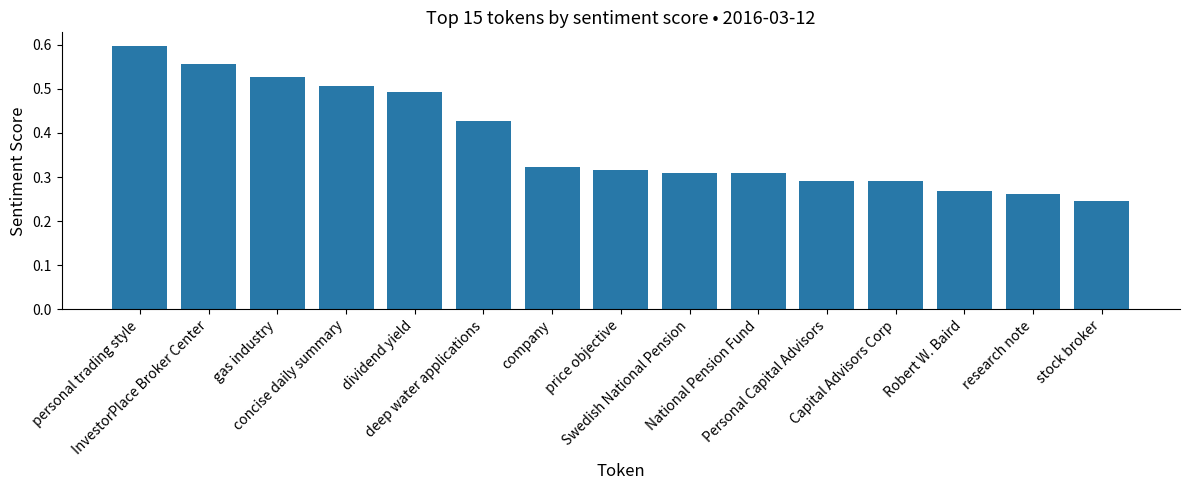

How many values are between 0 and 1?

15